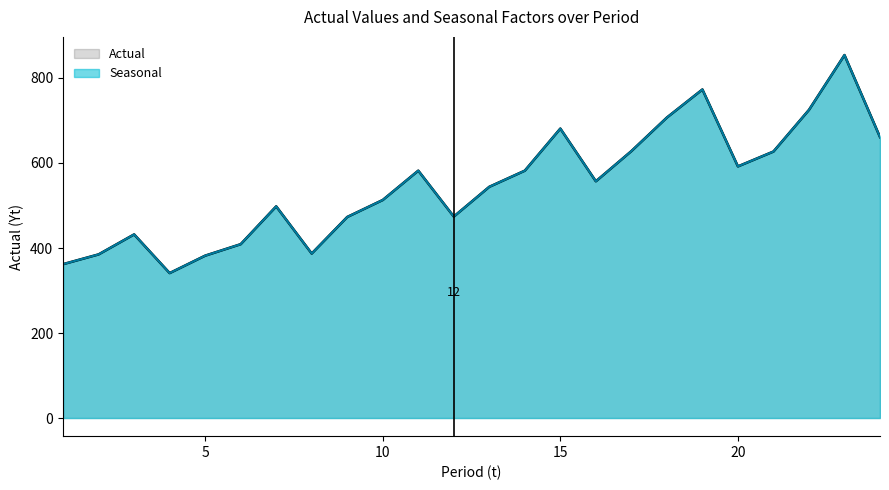

The value of Seasonal at 20 is 592.0. True or false?

True